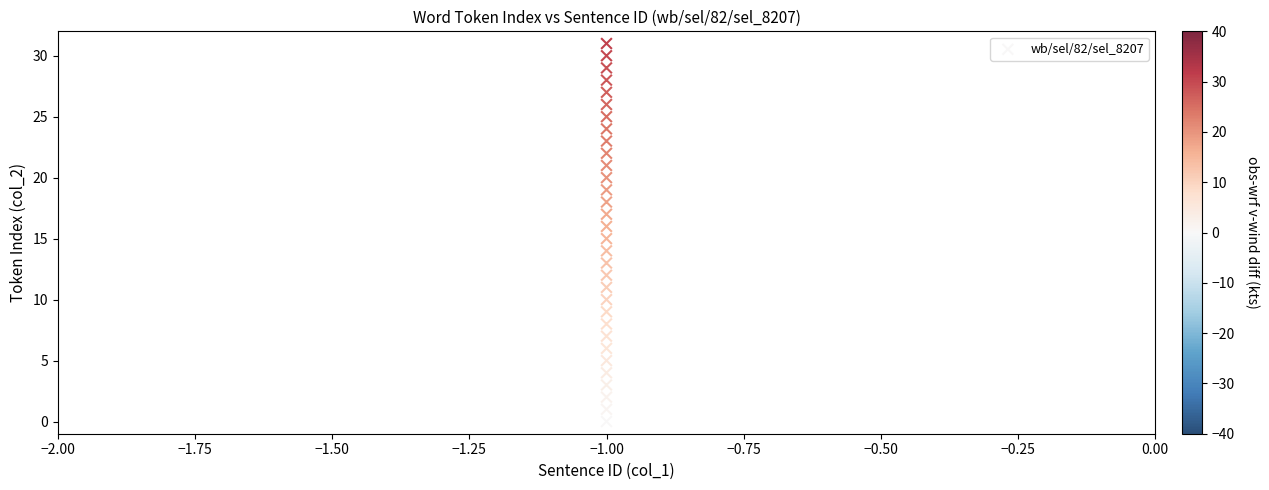

What is the range of Y values (max minus min)?

31